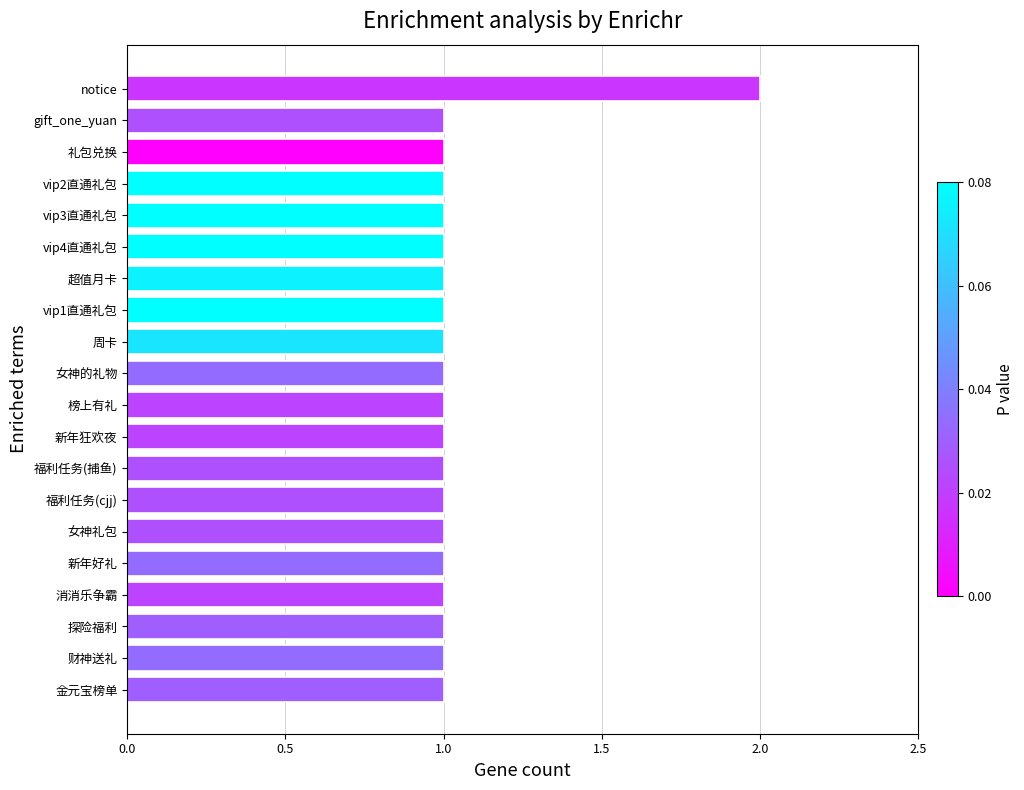

Is it true that the value at vip1直通礼包 is 2?

False